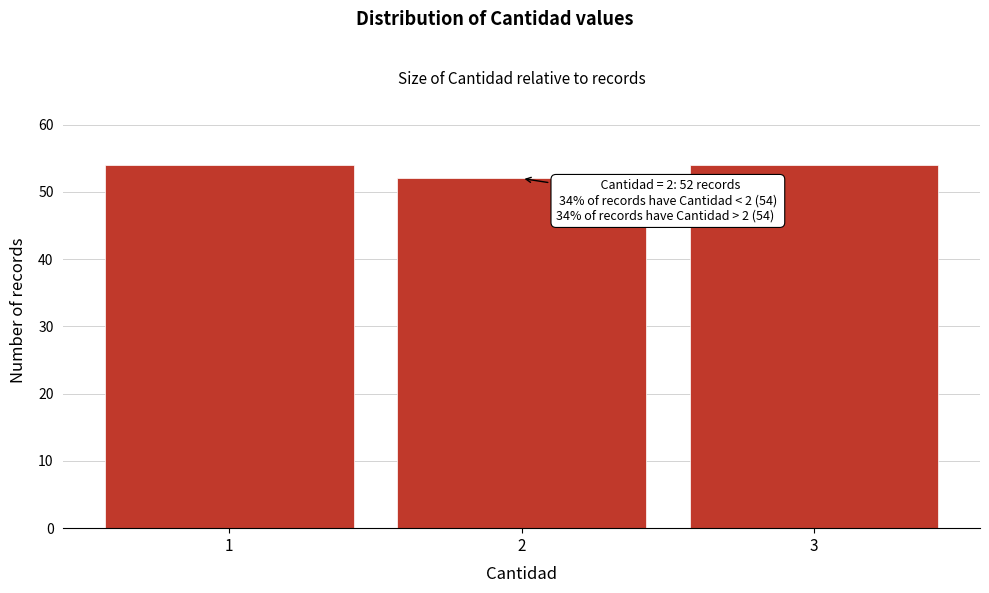

Reading left to right, transcribe all the data shown in this chart.

1=54	2=52	3=54